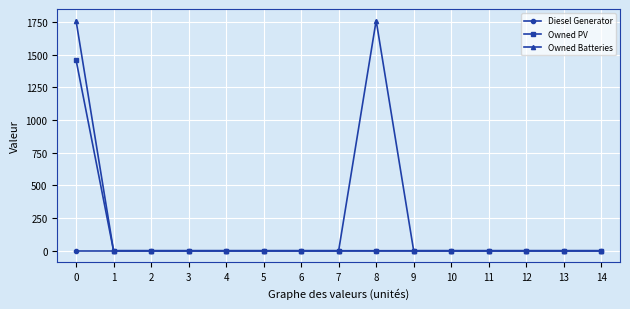

Rank the series by their average value, from lowest to highest.

Diesel Generator, Owned PV, Owned Batteries